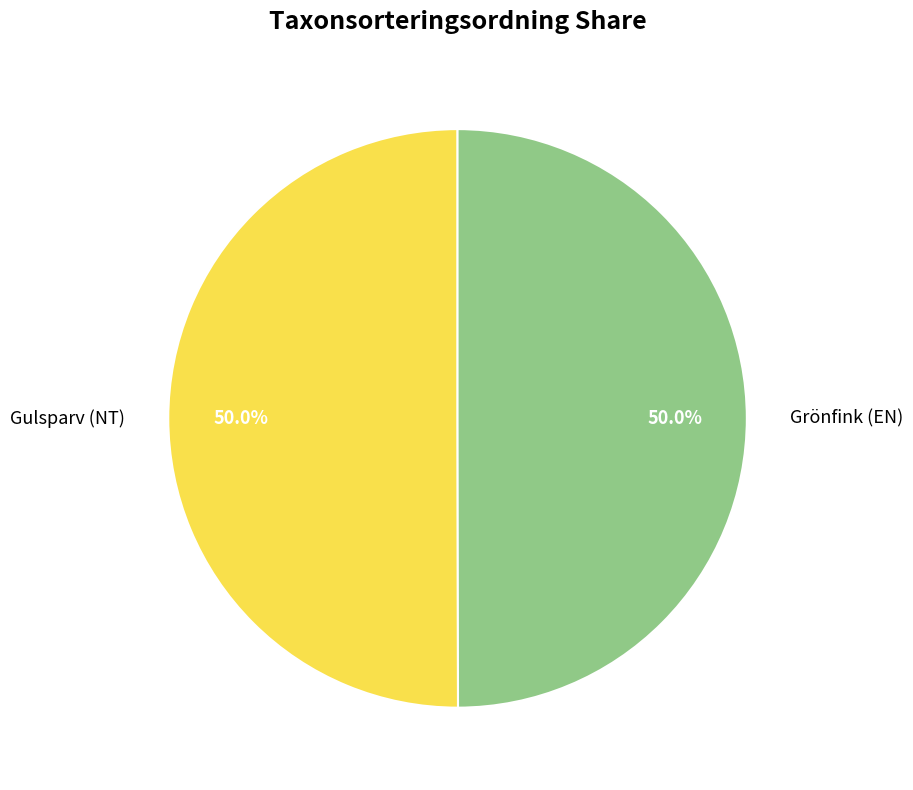

How many slices are in this pie chart?

2